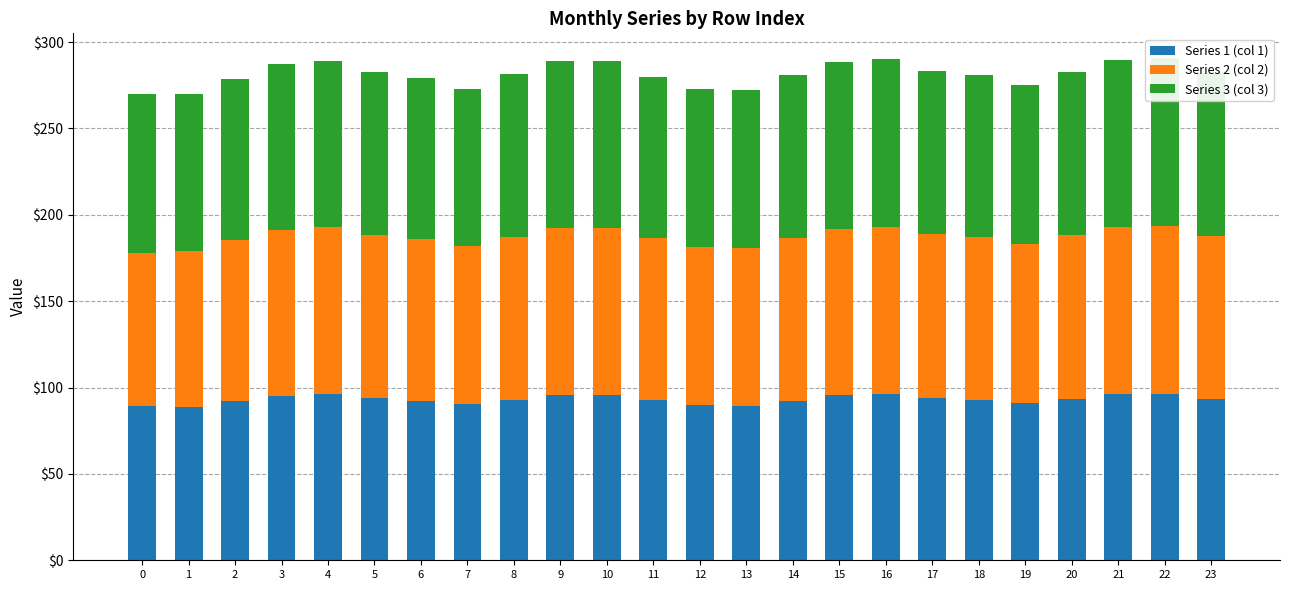

Which category has the highest value in the Series 1 (col 1) series?

21